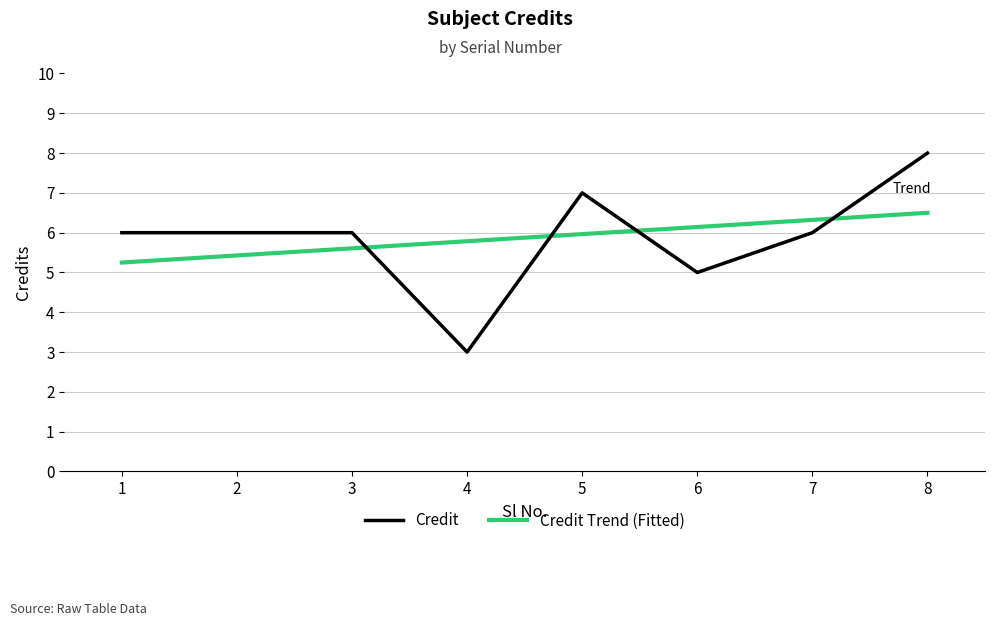

What is the difference between the maximum and minimum values in the Credit series?

5.0